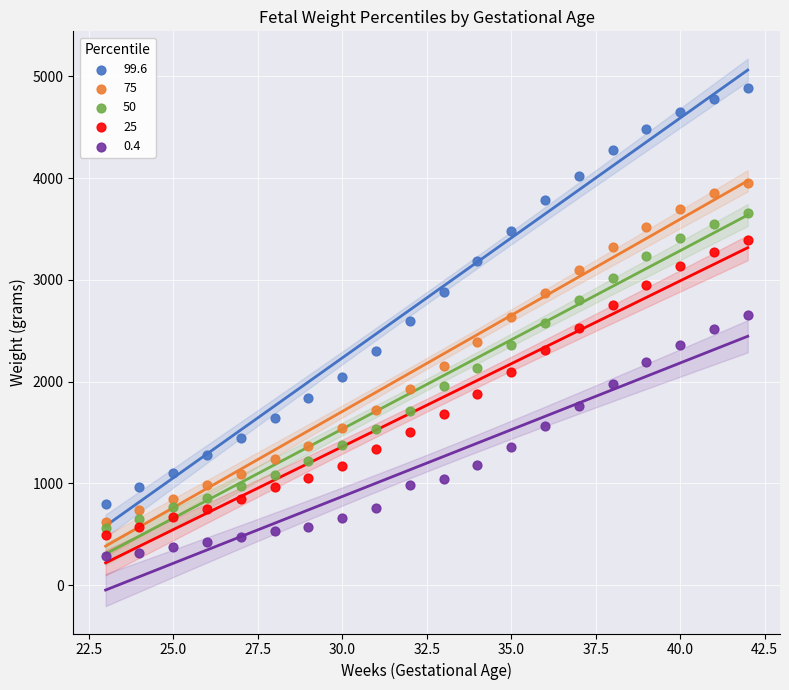

Which series contains the highest Y value?

99.6